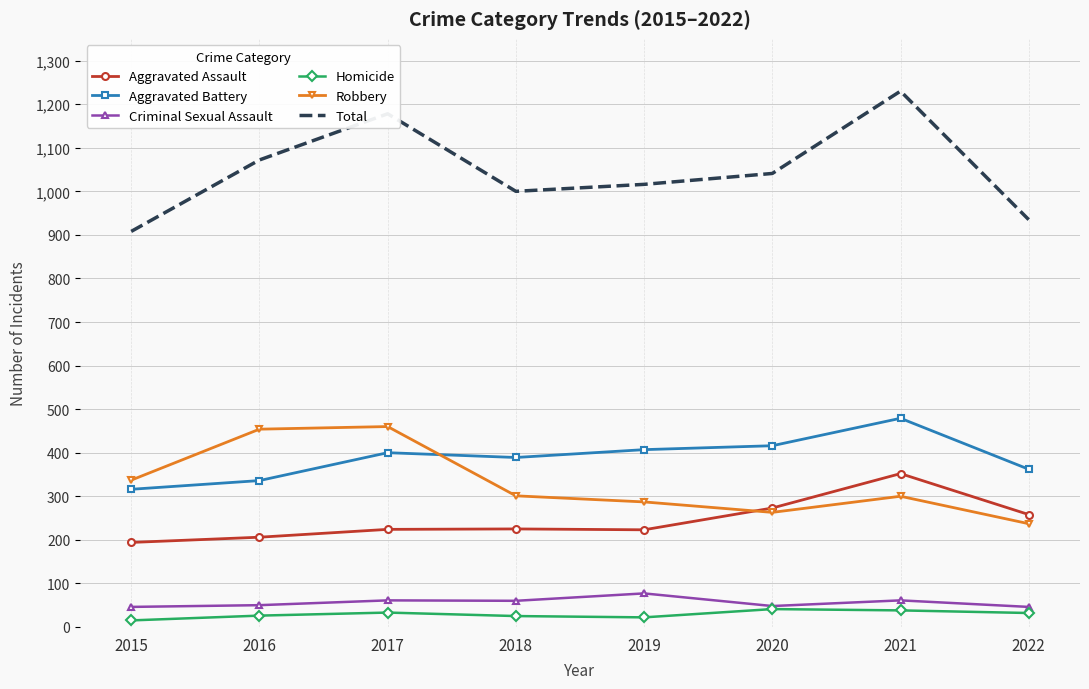

Which series has the widest spread of values?

Total